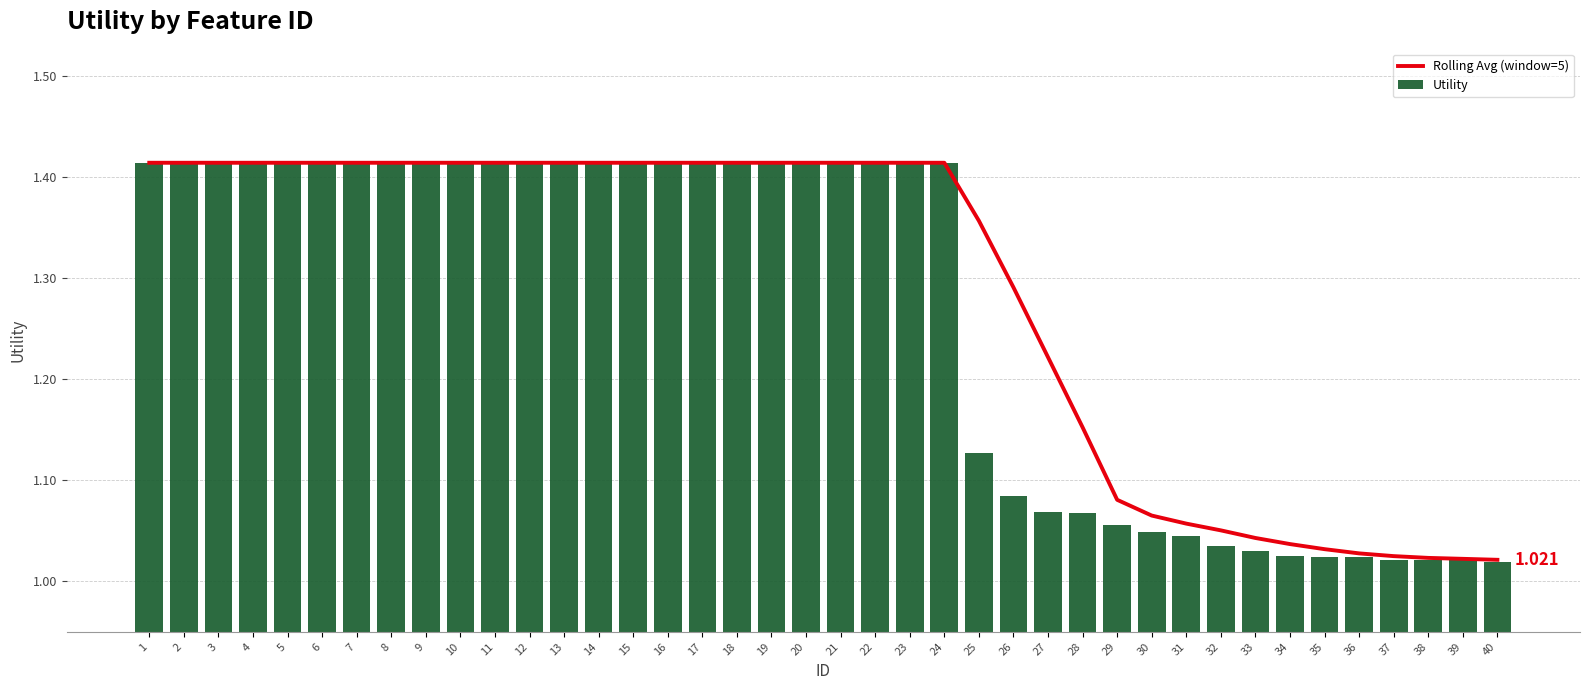

What is the greatest value displayed?

1.4